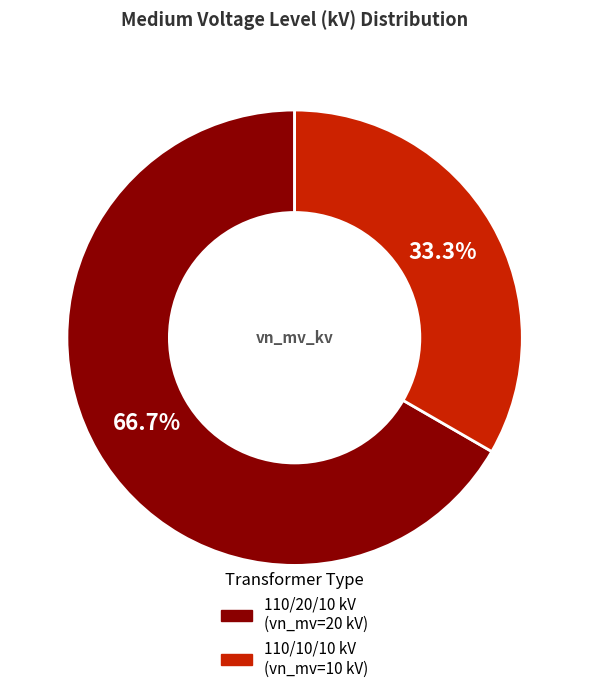

Does any single category account for the majority?

Yes